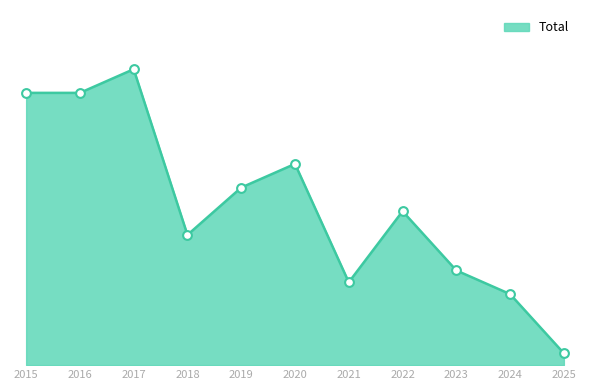

Approximately how many times larger is the value at 2020 compared to 2018?

1.5